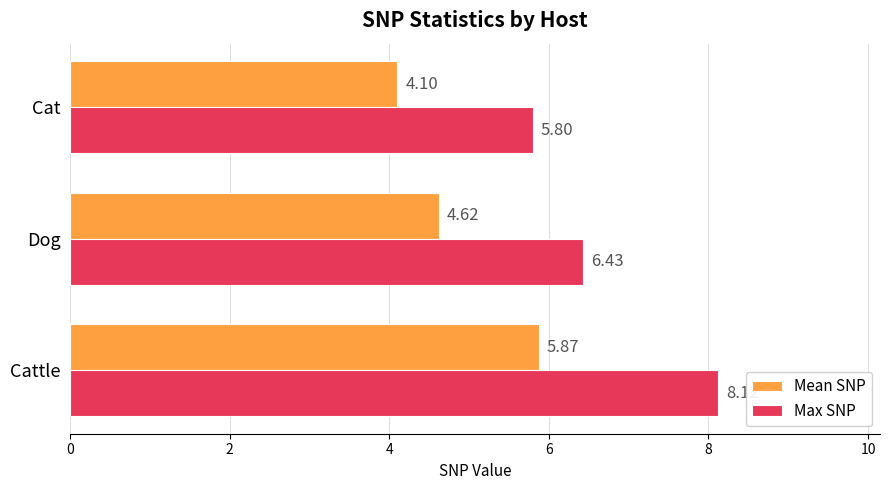

List the series in order of their overall mean, highest first.

Max SNP, Mean SNP